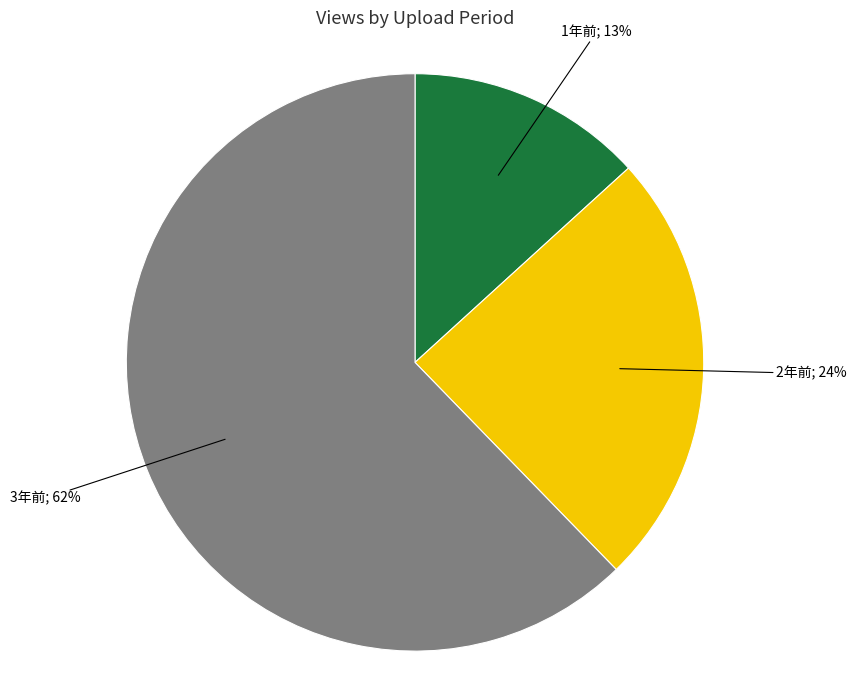

To the nearest percent, what is the difference between the largest and smallest slice percentages?

49%